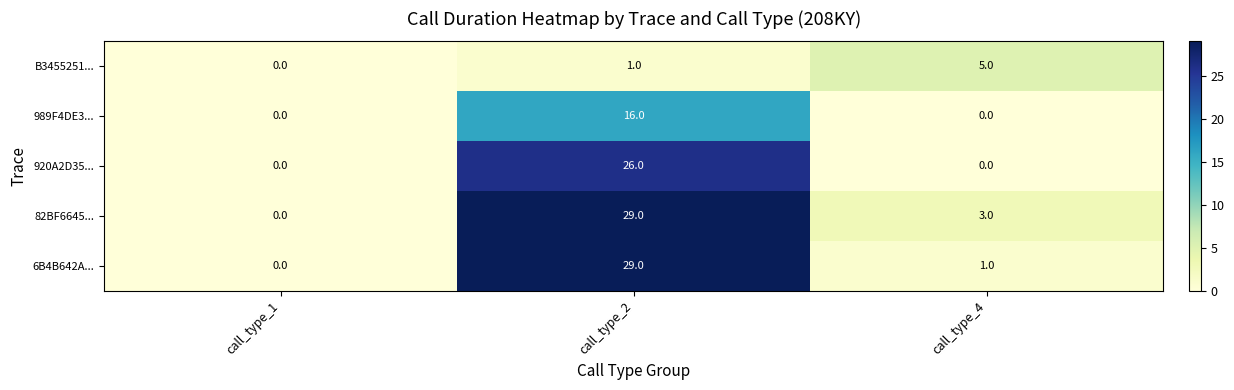

At which label does 6B4B642A... first exceed 1?

call_type_2